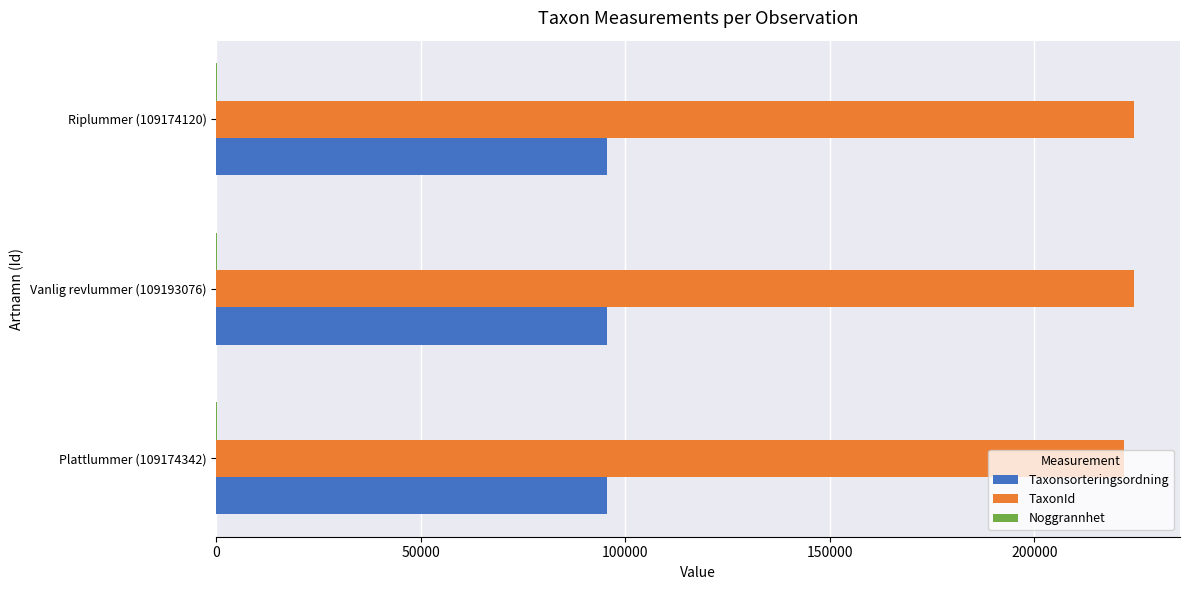

Which series has the widest spread of values?

TaxonId